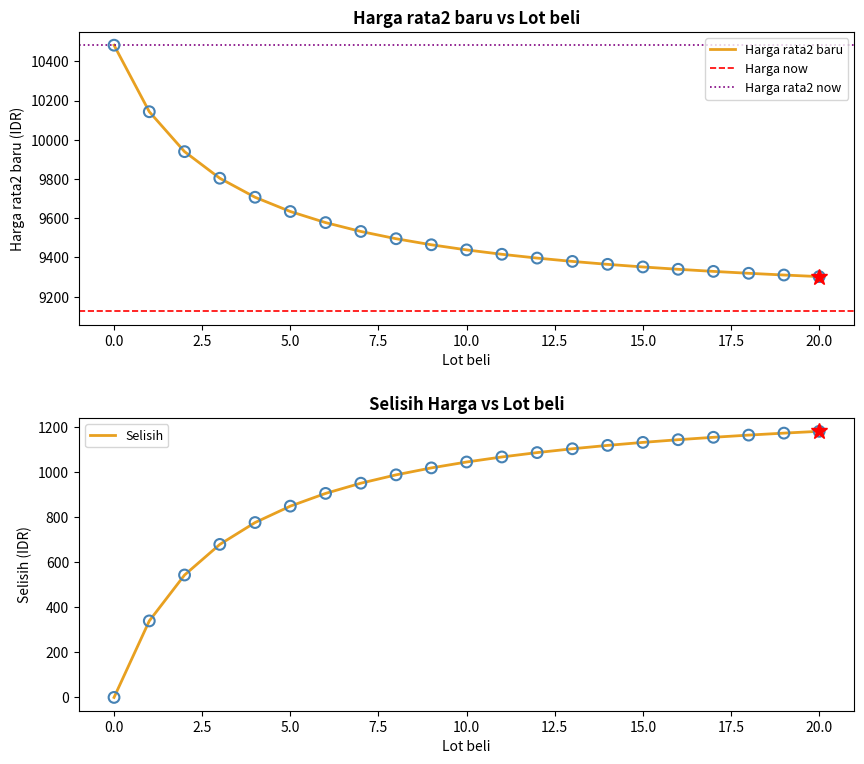

At how many categories does at least one series exceed 10470?

1